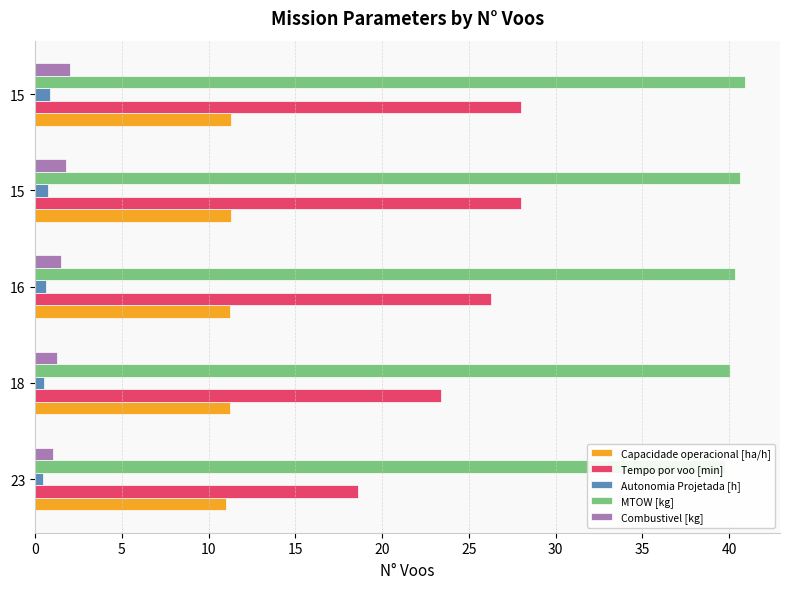

Reading left to right, what are all the values shown in this chart?

Capacidade operacional [ha/h]: 11.0	11.2	11.2	11.3	11.3
Tempo por voo [min]: 18.6	23.4	26.3	28.0	28.0
Autonomia Projetada [h]: 0.4	0.5	0.6	0.7	0.8
MTOW [kg]: 39.8	40.1	40.3	40.6	40.9
Combustivel [kg]: 1.0	1.2	1.5	1.8	2.0